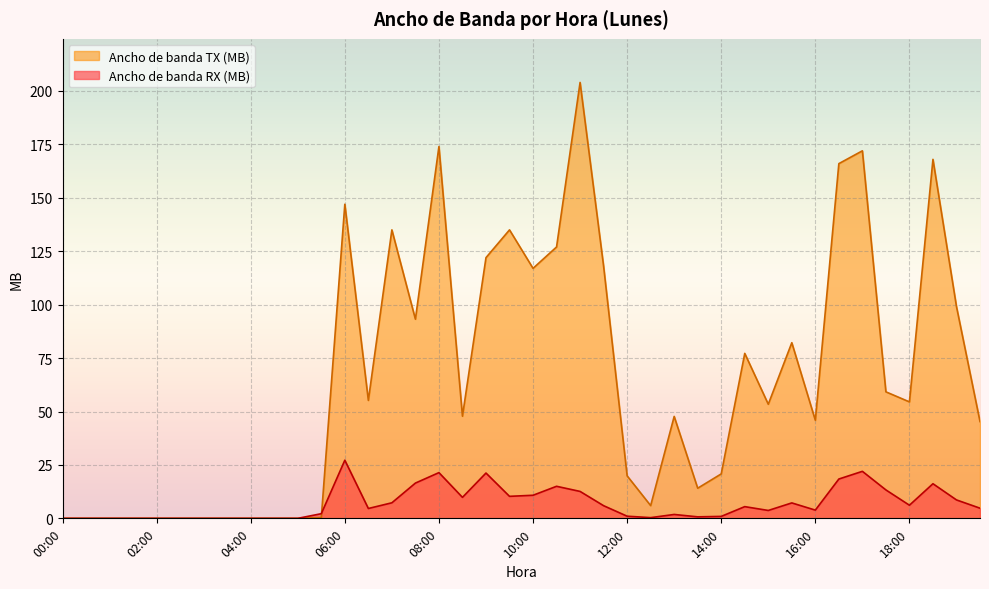

What is the sum of the Ancho de banda RX (MB) values at 01:30 and 07:00?

7.3